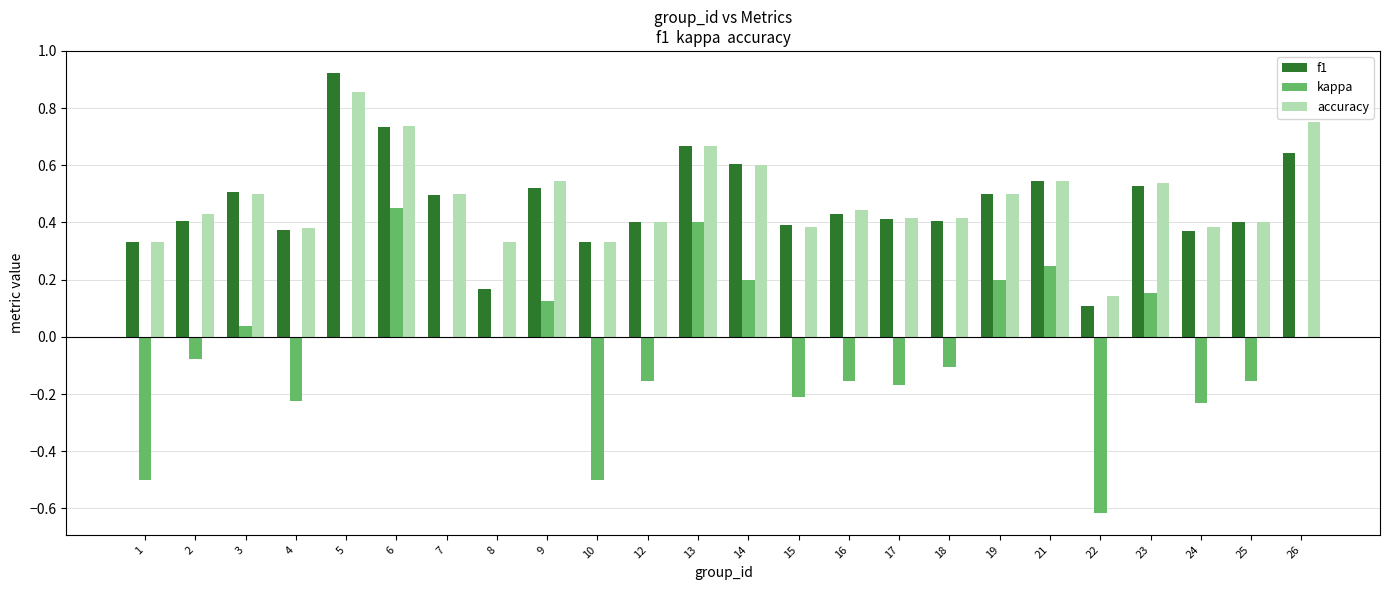

What are all the series names shown in the legend?

f1, kappa, accuracy